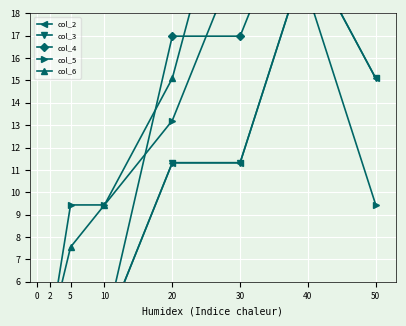

What is the spread (max minus min) of values at 30?

15.1